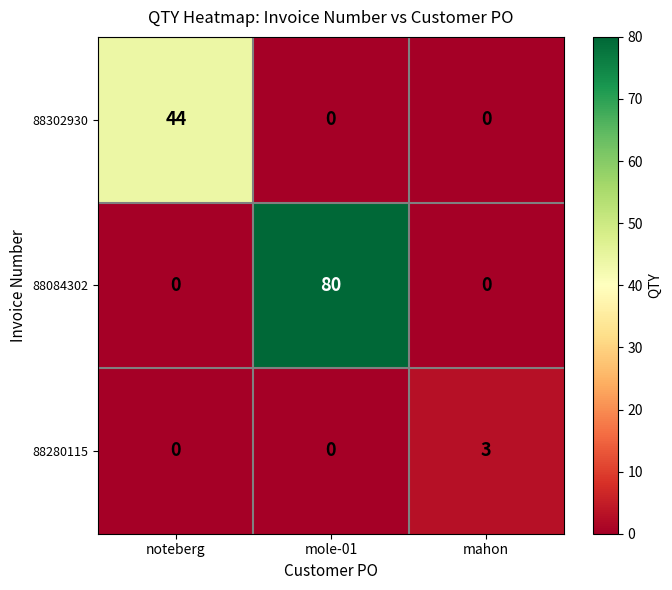

At which category is the sum across all series the highest?

mole-01